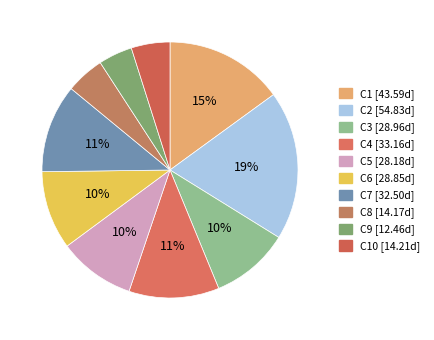

How many slices are in this pie chart?

10